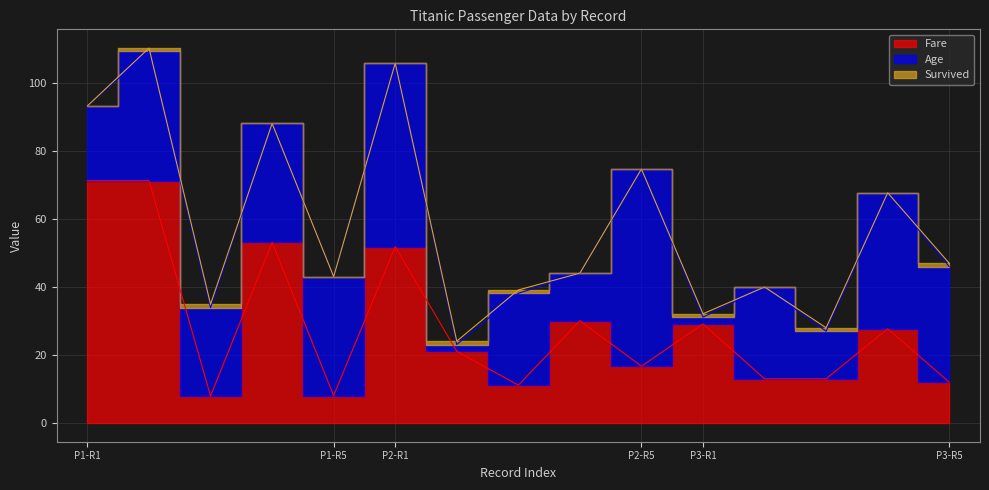

How many lines are shown in the chart?

3